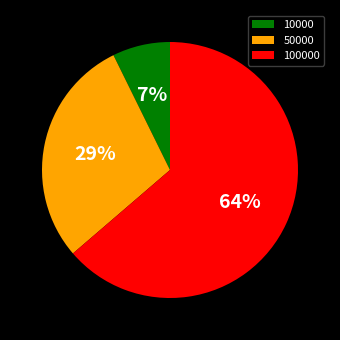

Which slice represents more than half of the pie?

100000